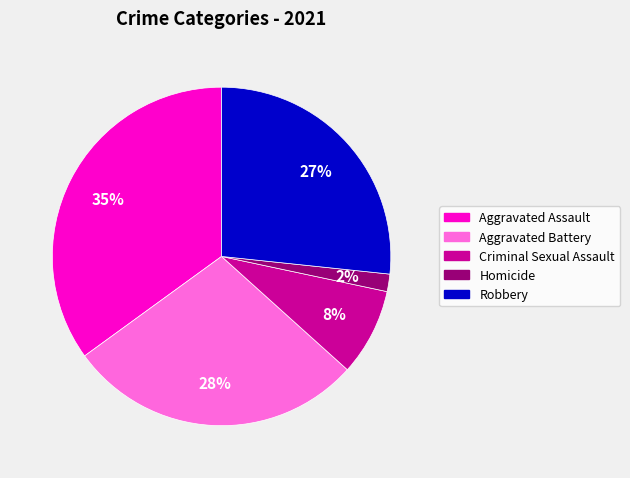

Do Aggravated Assault and Criminal Sexual Assault together represent more than half of the pie?

No